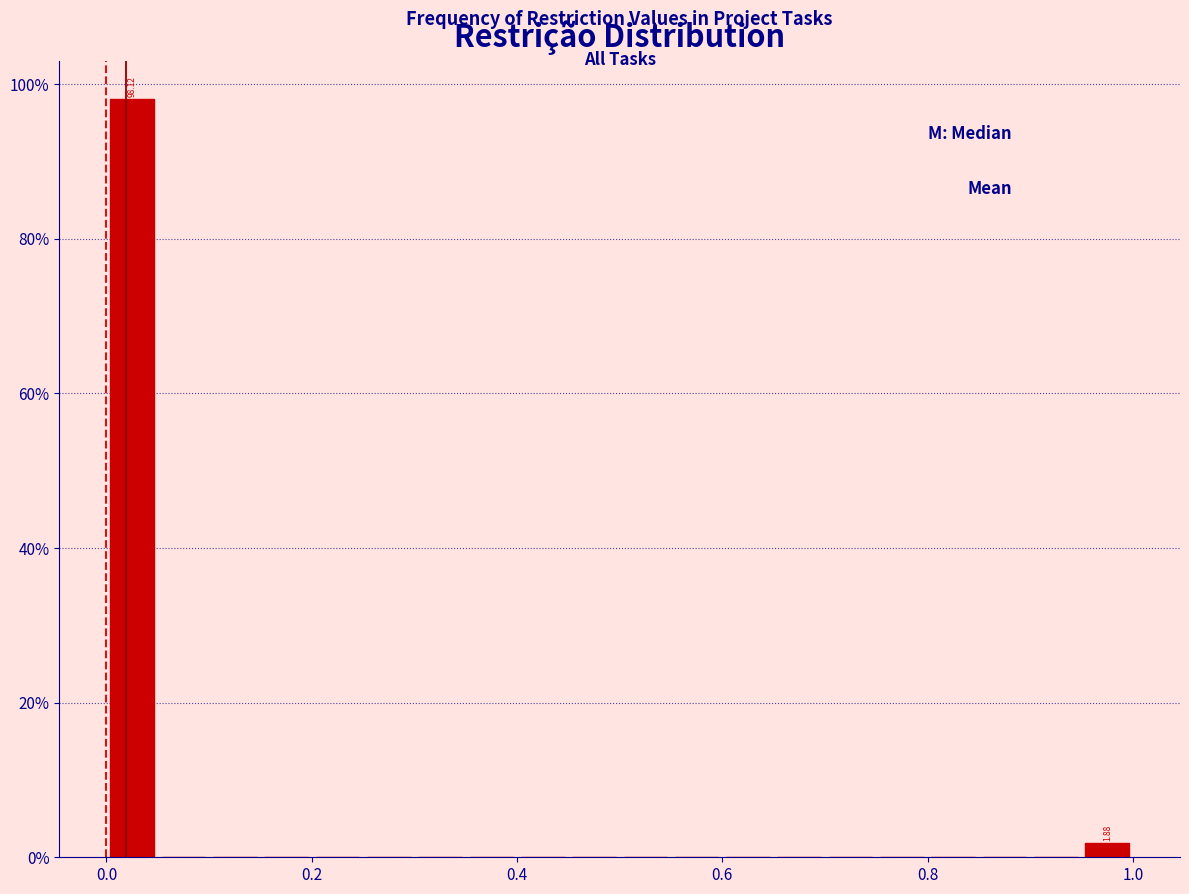

Around what value on the x-axis is the tallest bar? Give the approximate position of its centre, as read against the axis.

0.02